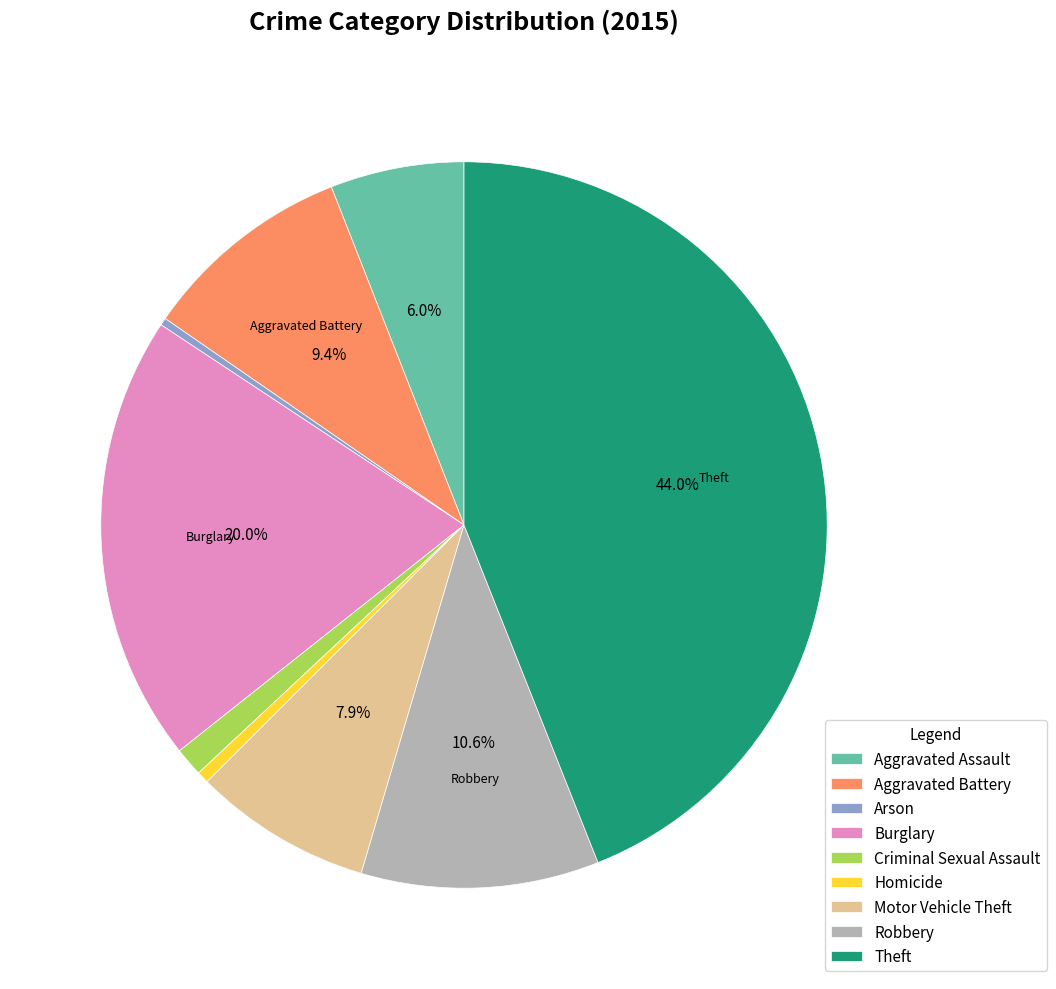

Which category has the biggest portion of the pie?

Theft